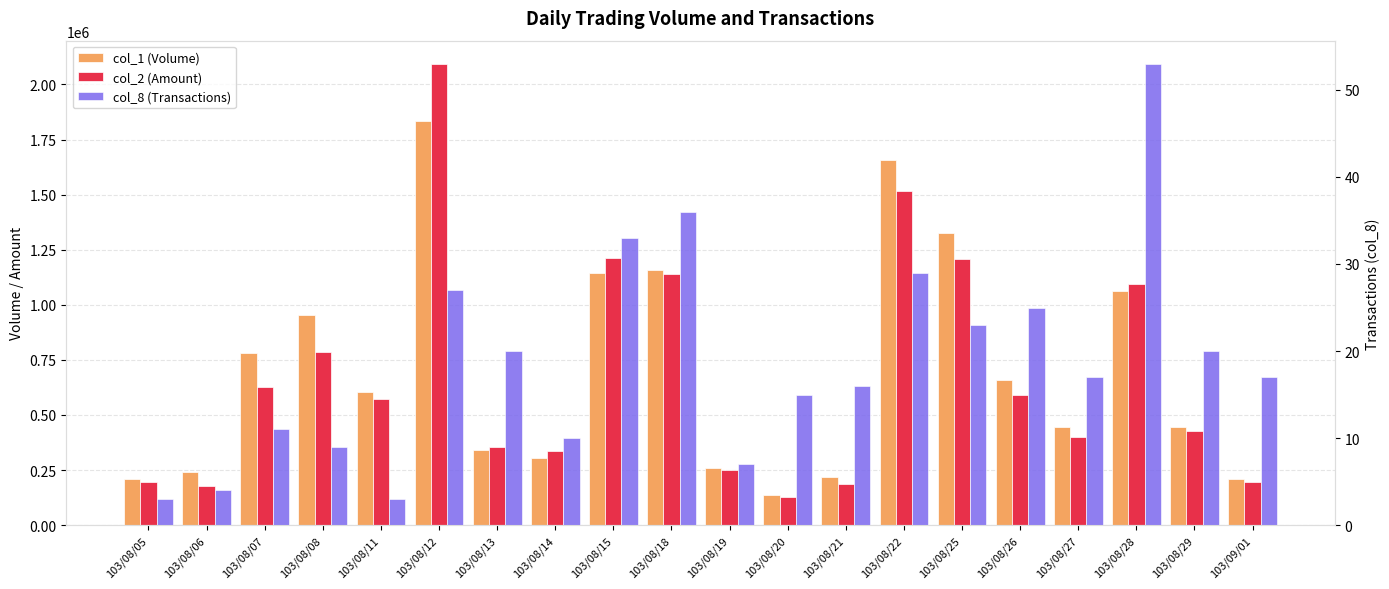

The value of col_1 (Volume) at 103/08/05 is 44916. True or false?

False